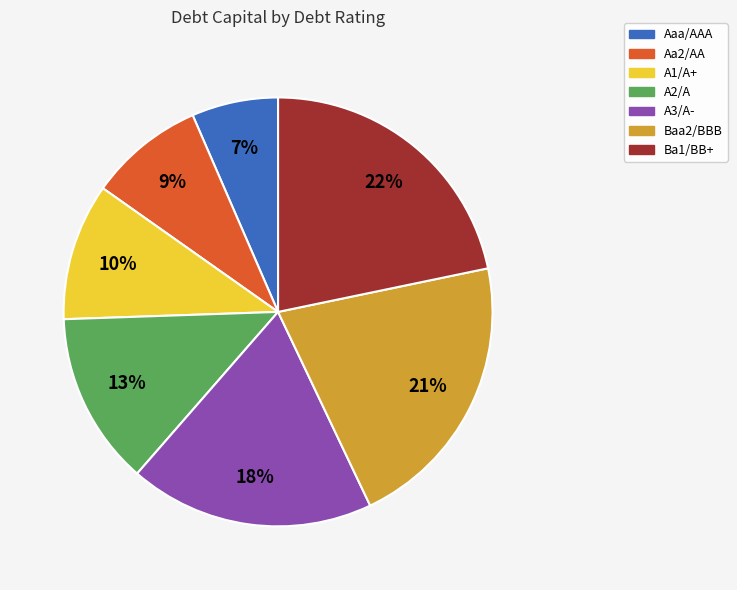

To the nearest percent, what is the combined percentage of A2/A and Ba1/BB+?

35%